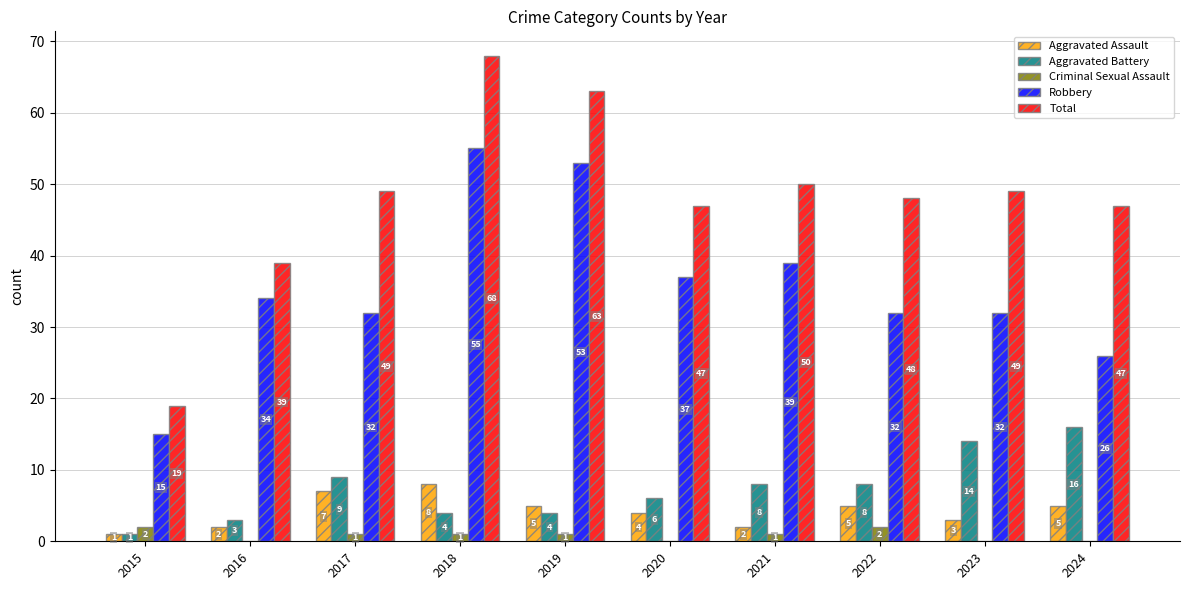

Which series has the largest total across all categories?

Total